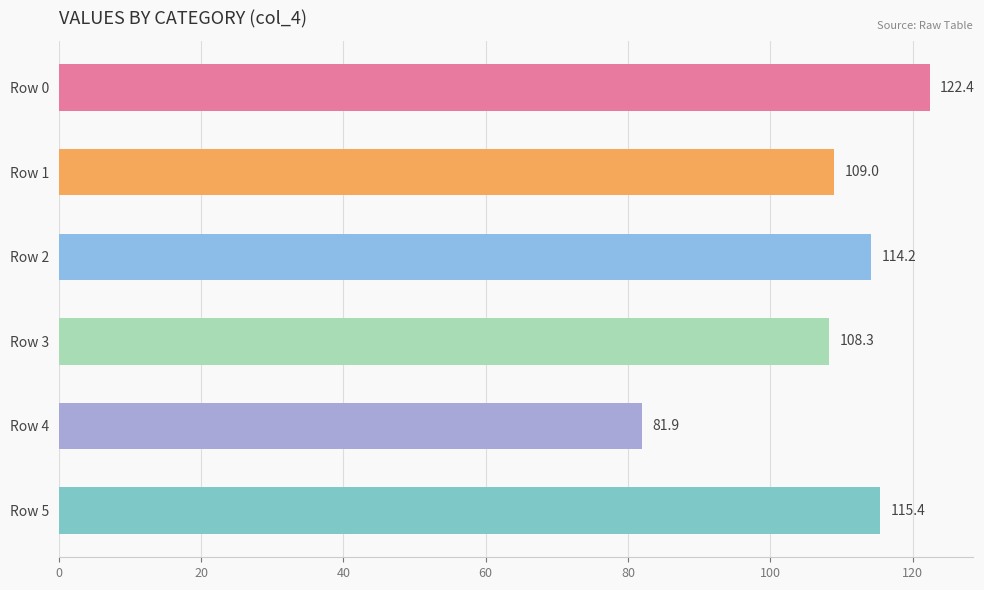

What is the value of the 3rd bar from the top?

114.2